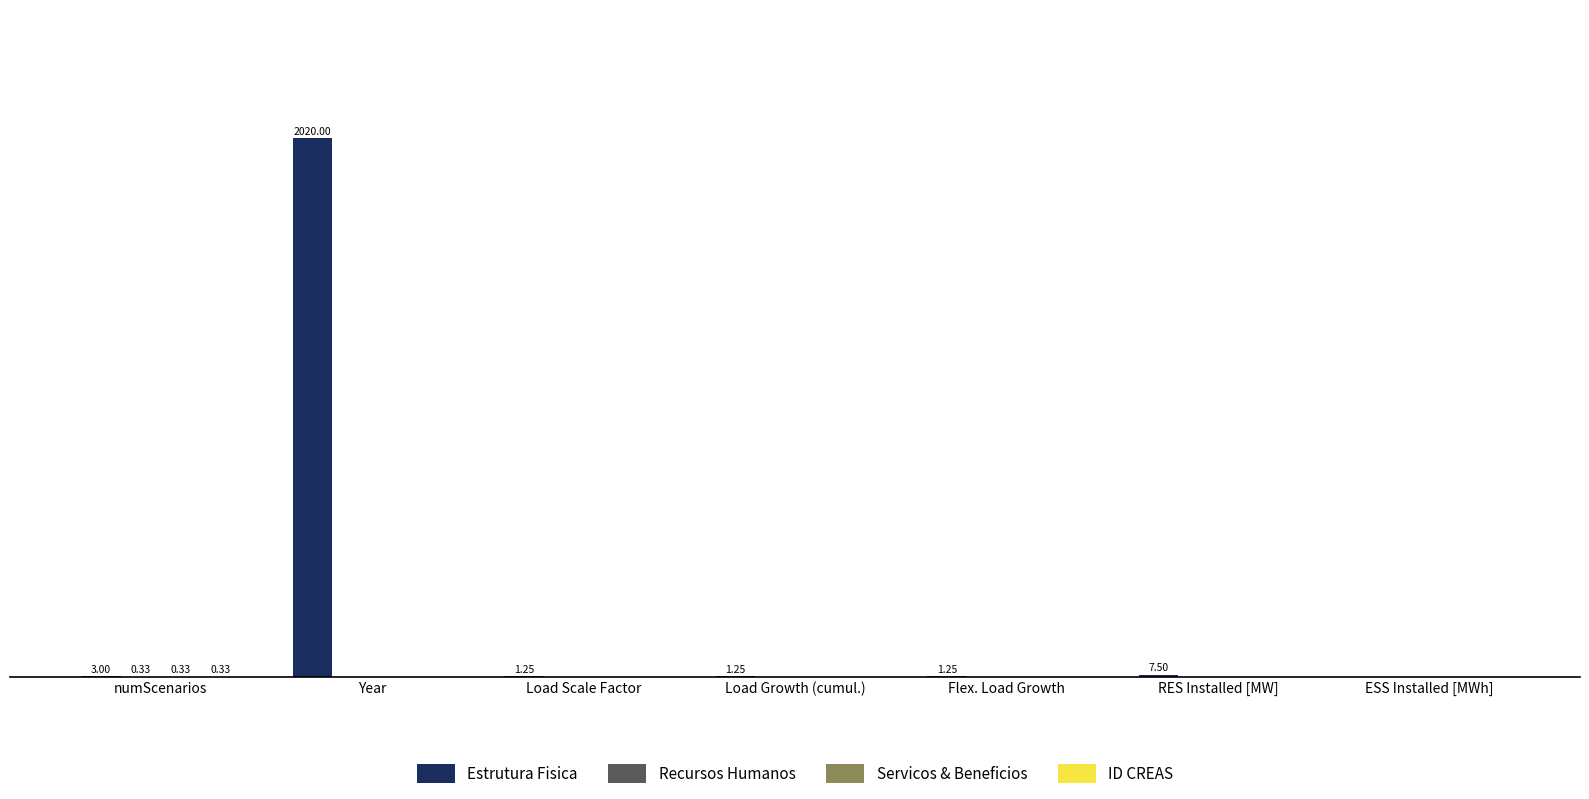

Rank the series by their maximum value, from highest to lowest.

Estrutura Fisica, Recursos Humanos, Servicos & Beneficios, ID CREAS